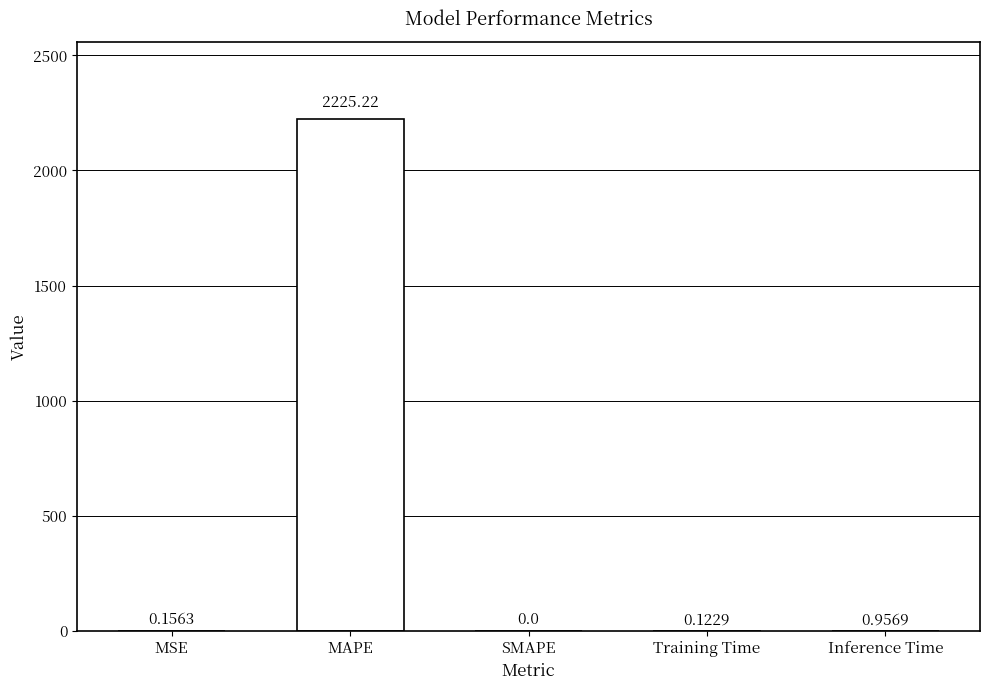

Count the number of categories in the chart.

5